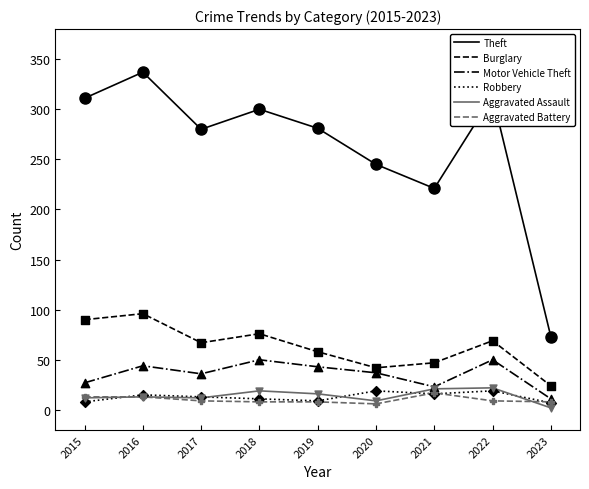

At which category is the sum across all series the highest?

2016